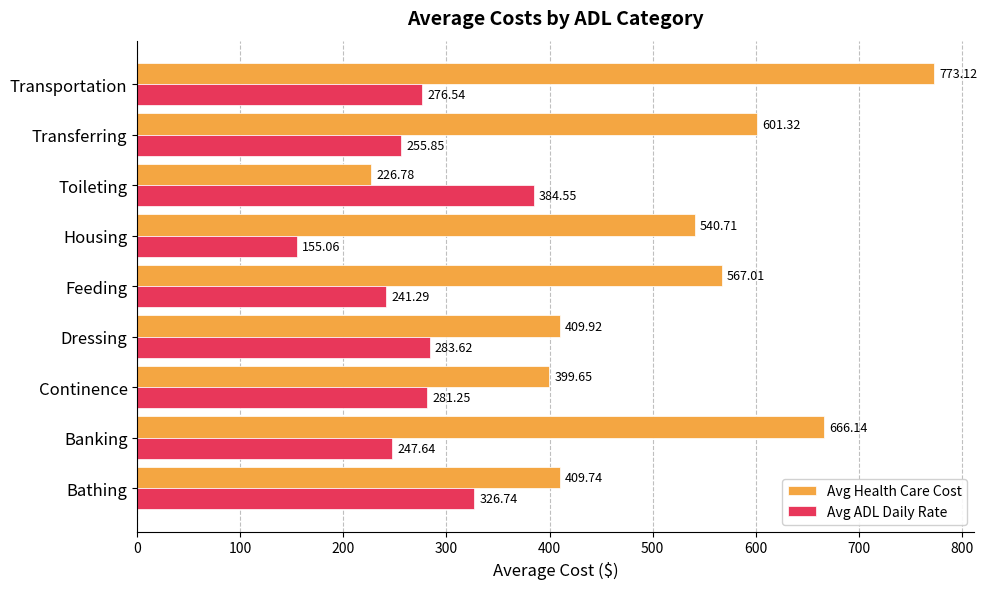

Between Toileting and Transportation, which series saw the biggest shift?

Avg Health Care Cost